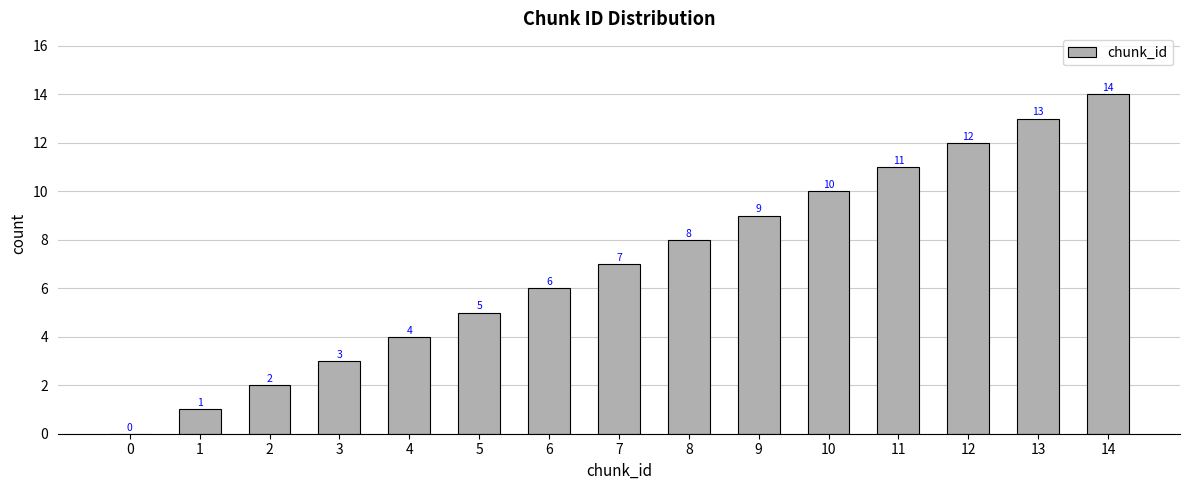

Reading left to right, what are all the values shown in this chart?

0	1	2	3	4	5	6	7	8	9	10	11	12	13	14